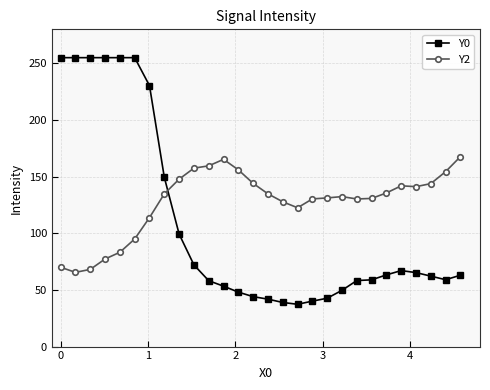

What is the lowest value of the Y0 series?

37.3